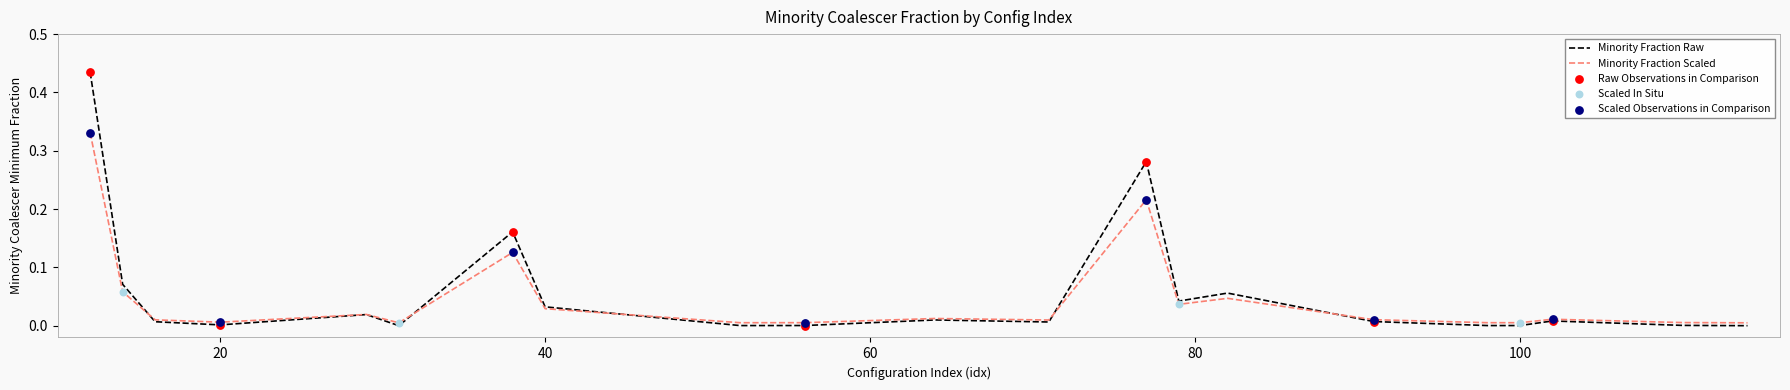

Which series has the widest spread of values?

Minority Fraction Raw